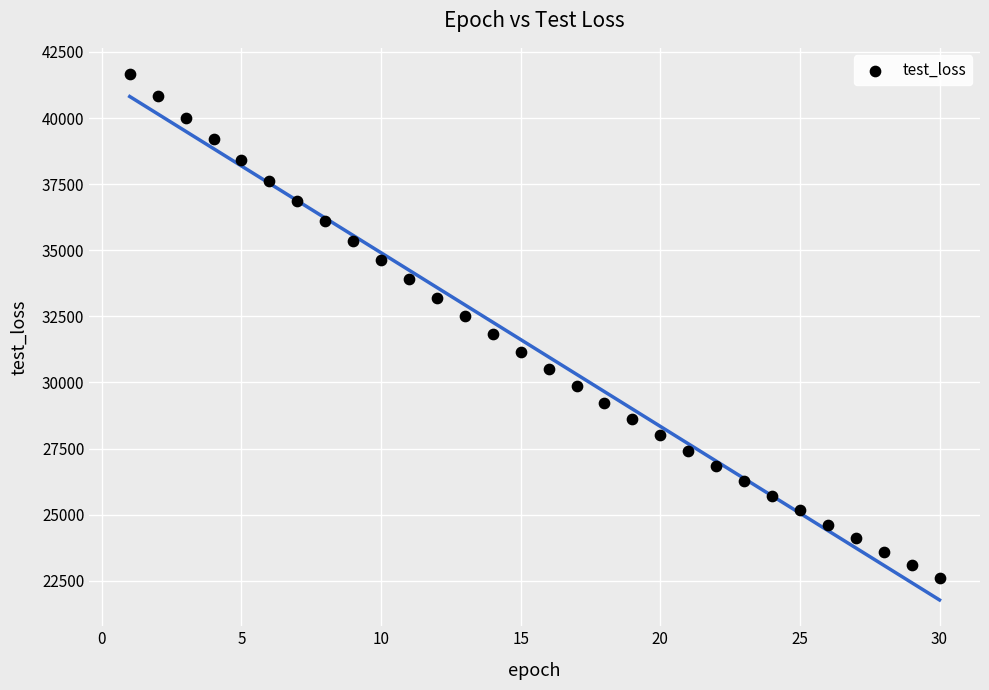

What is the range of X values (max minus min)?

29.0